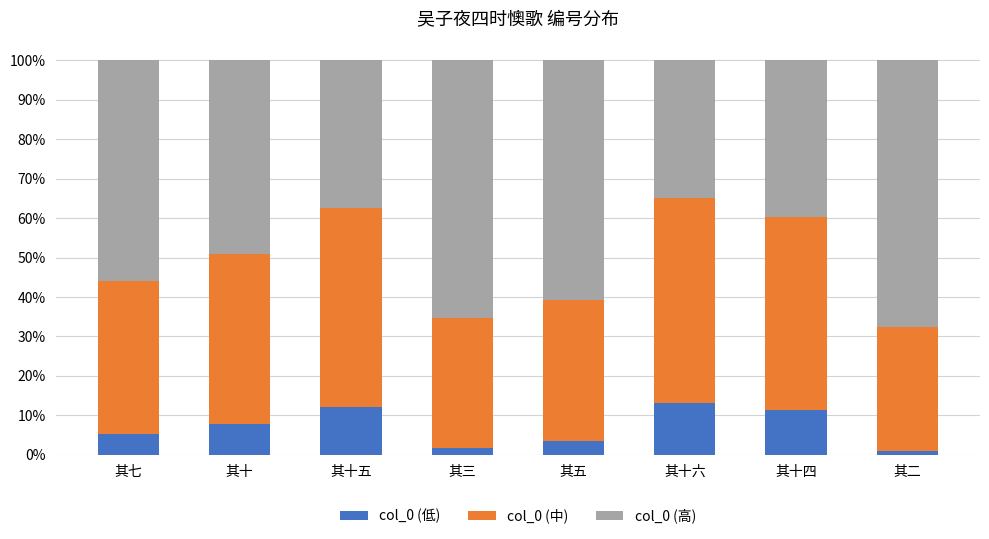

Where is col_0 (高) nearest to the value 0?

其十六